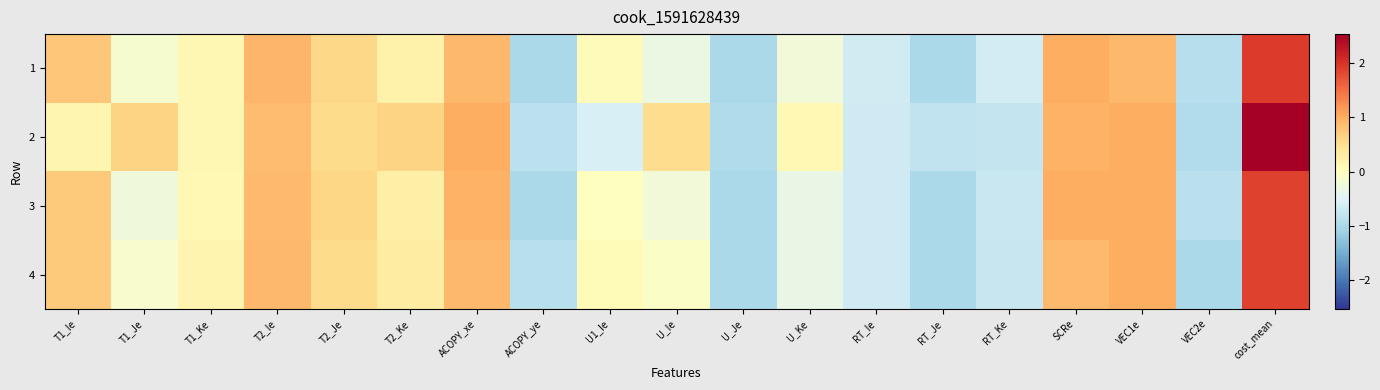

Reading left to right, list all the values displayed in this chart.

1: T1_Ie=0.8	T1_Je=-0.1	T1_Ke=0.1	T2_Ie=0.9	T2_Je=0.6	T2_Ke=0.2	ACOPY_xe=0.9	ACOPY_ye=-1.0	U1_Ie=0.0	U_Ie=-0.3	U_Je=-1.0	U_Ke=-0.2	RT_Ie=-0.7	RT_Je=-1.0	RT_Ke=-0.6	SCRe=1.0	VEC1e=0.9	VEC2e=-0.9	cost_mean=1.9
2: T1_Ie=0.1	T1_Je=0.6	T1_Ke=0.1	T2_Ie=0.9	T2_Je=0.5	T2_Ke=0.6	ACOPY_xe=1.0	ACOPY_ye=-0.9	U1_Ie=-0.6	U_Ie=0.5	U_Je=-1.0	U_Ke=0.1	RT_Ie=-0.7	RT_Je=-0.8	RT_Ke=-0.8	SCRe=1.0	VEC1e=1.0	VEC2e=-0.9	cost_mean=2.5
3: T1_Ie=0.7	T1_Je=-0.2	T1_Ke=0.1	T2_Ie=0.9	T2_Je=0.6	T2_Ke=0.2	ACOPY_xe=1.0	ACOPY_ye=-1.0	U1_Ie=0.0	U_Ie=-0.2	U_Je=-1.0	U_Ke=-0.3	RT_Ie=-0.7	RT_Je=-1.0	RT_Ke=-0.7	SCRe=1.0	VEC1e=1.0	VEC2e=-0.9	cost_mean=1.9
4: T1_Ie=0.7	T1_Je=-0.1	T1_Ke=0.2	T2_Ie=0.9	T2_Je=0.6	T2_Ke=0.3	ACOPY_xe=0.9	ACOPY_ye=-0.9	U1_Ie=0.1	U_Ie=-0.1	U_Je=-1.0	U_Ke=-0.3	RT_Ie=-0.7	RT_Je=-1.0	RT_Ke=-0.7	SCRe=0.9	VEC1e=1.0	VEC2e=-1.0	cost_mean=1.9